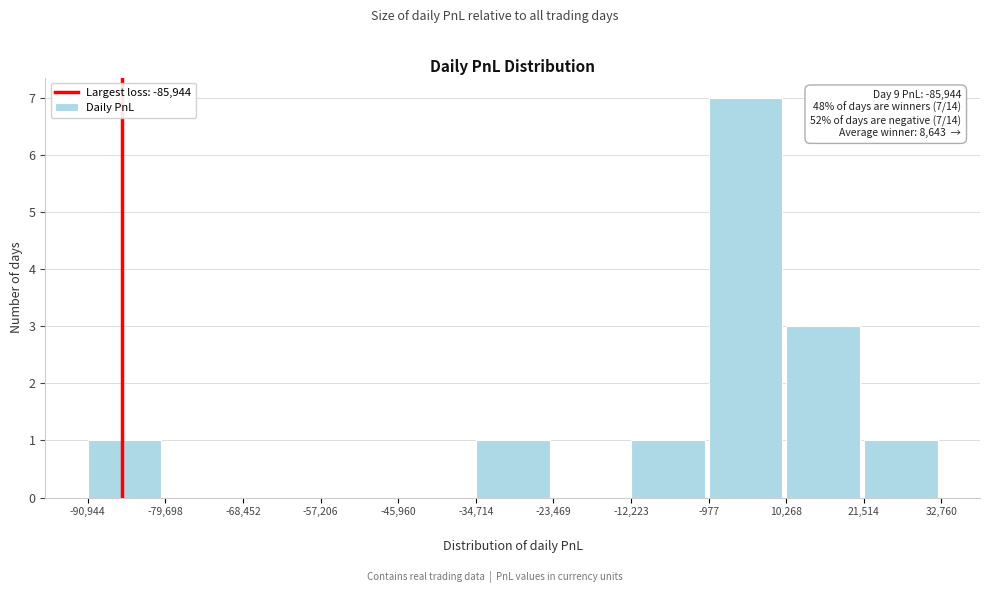

Over which range of the x-axis is the bar tallest?

-977 to 10,268